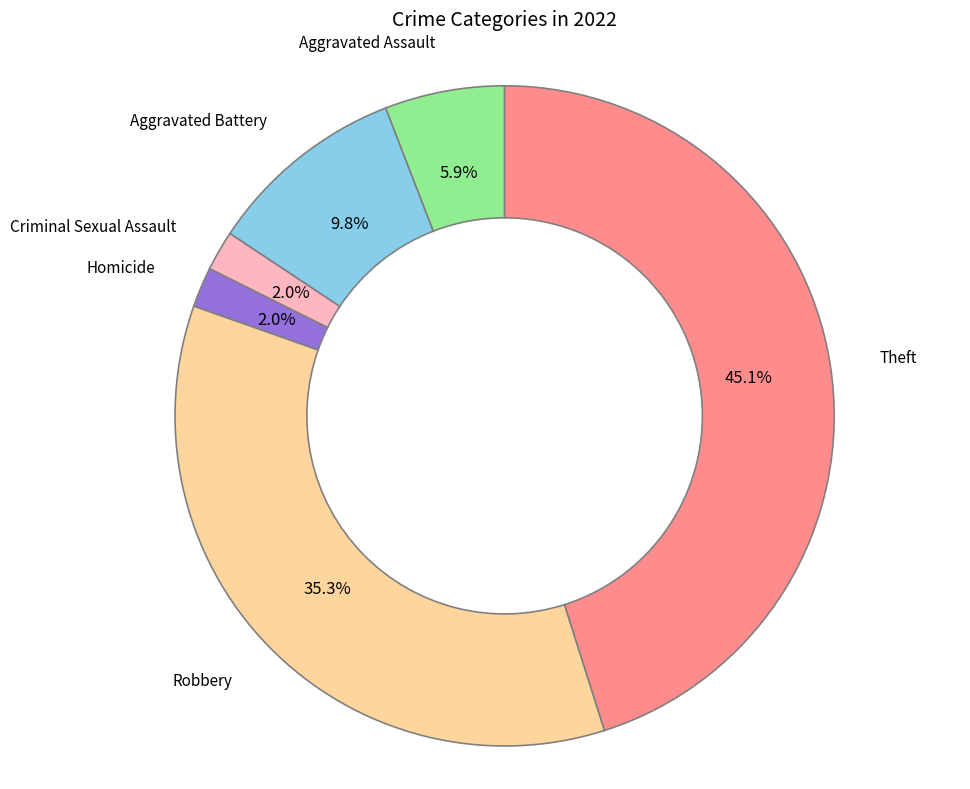

Does any single category account for the majority?

No